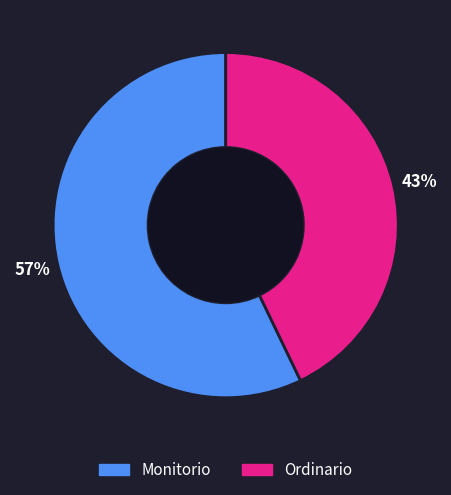

How many slices are in this pie chart?

2